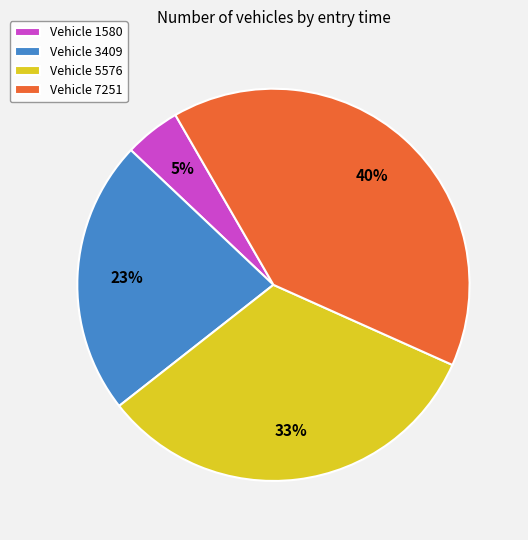

Is the sum of Vehicle 3409 and Vehicle 7251 greater than half?

Yes